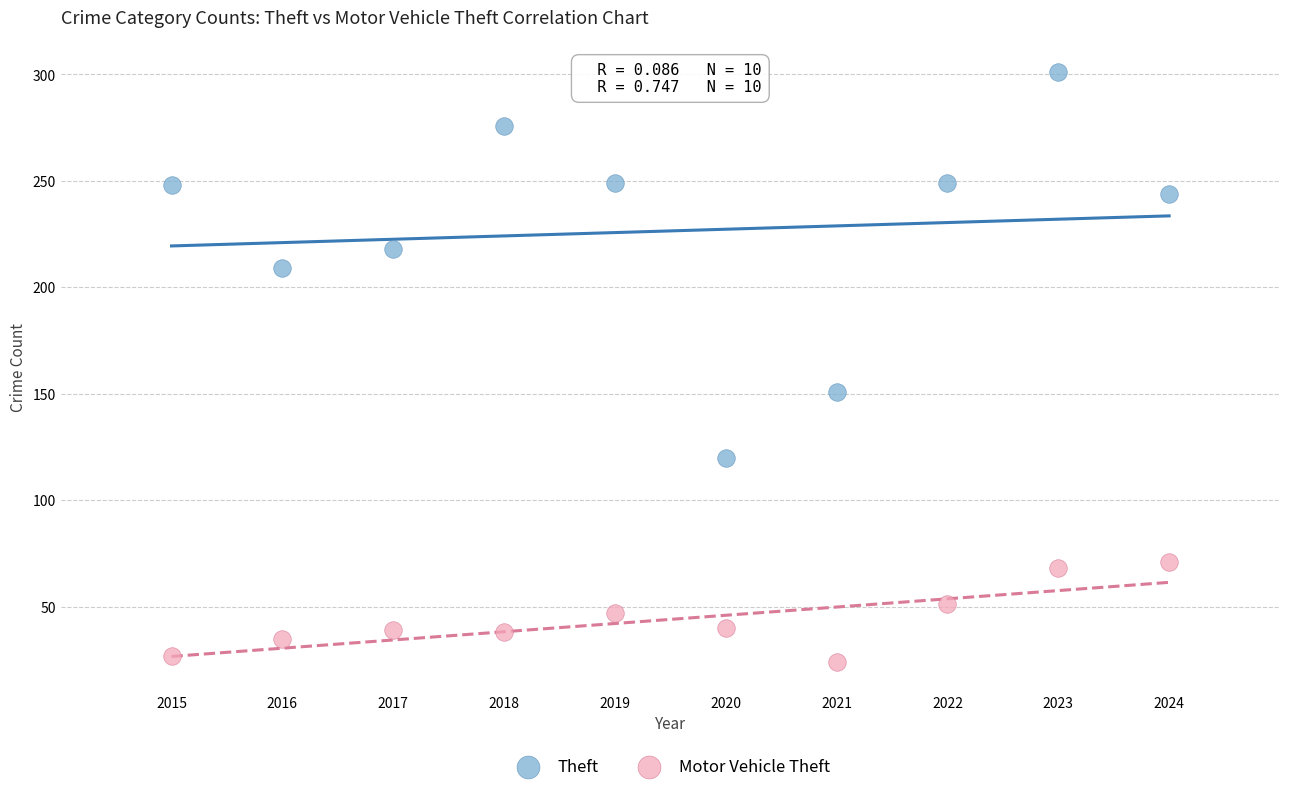

Across all data points, what is the range of Y values (max minus min)?

277